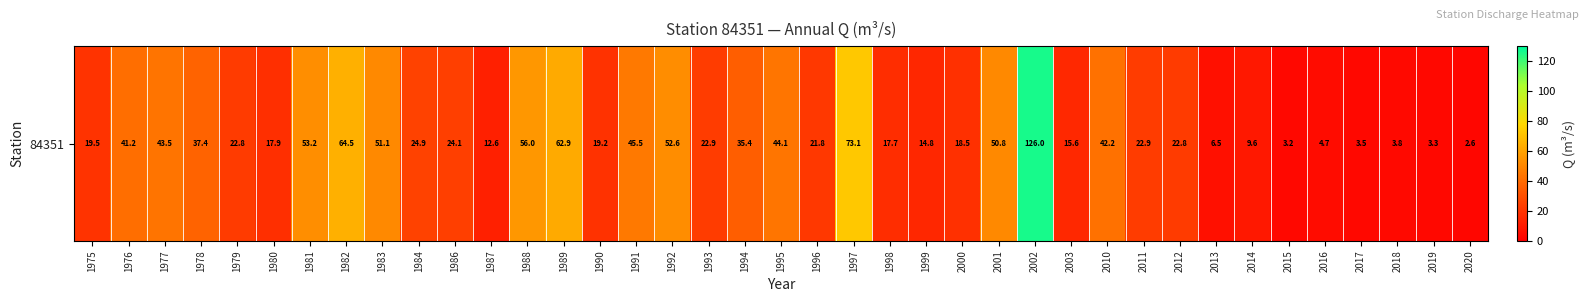

Reading right to left, transcribe all the data shown in this chart.

2020=2.6	2019=3.3	2018=3.8	2017=3.5	2016=4.7	2015=3.2	2014=9.6	2013=6.5	2012=22.8	2011=22.9	2010=42.2	2003=15.6	2002=126.0	2001=50.8	2000=18.5	1999=14.8	1998=17.7	1997=73.1	1996=21.8	1995=44.1	1994=35.4	1993=22.9	1992=52.6	1991=45.5	1990=19.2	1989=62.9	1988=56.0	1987=12.6	1986=24.1	1984=24.9	1983=51.1	1982=64.5	1981=53.2	1980=17.9	1979=22.8	1978=37.4	1977=43.5	1976=41.2	1975=19.5